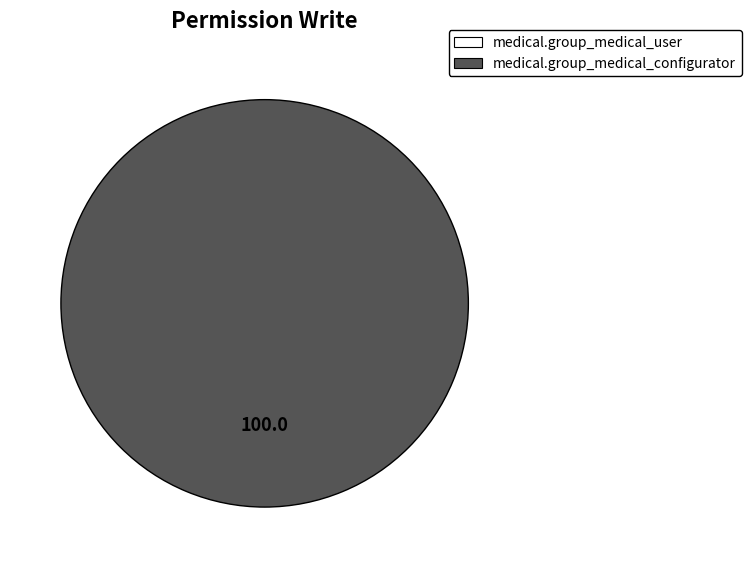

Which category accounts for the majority?

medical.group_medical_configurator